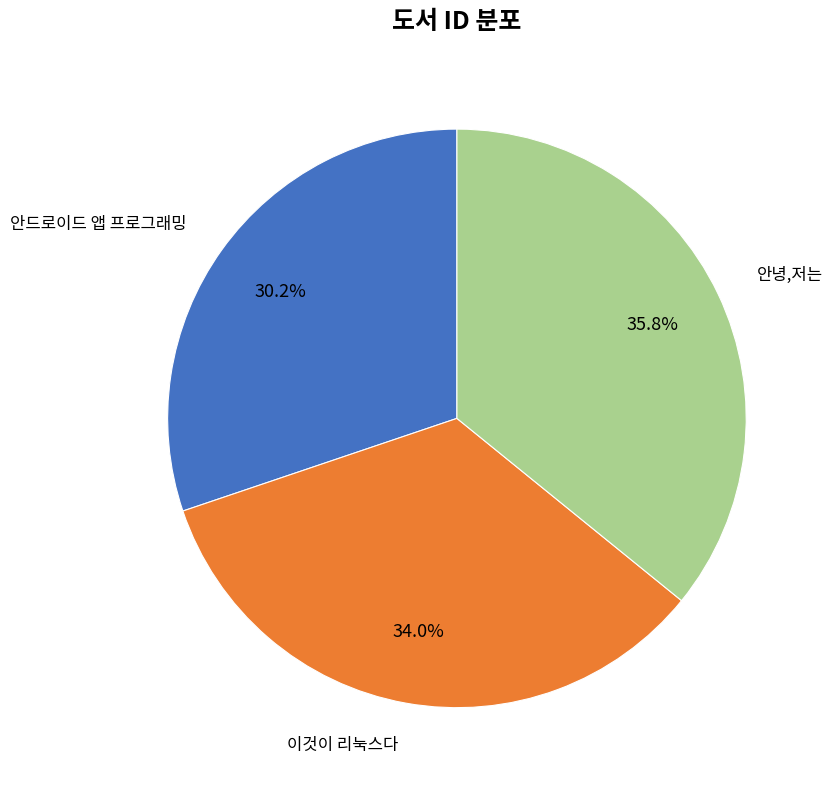

Does any single category account for the majority?

No